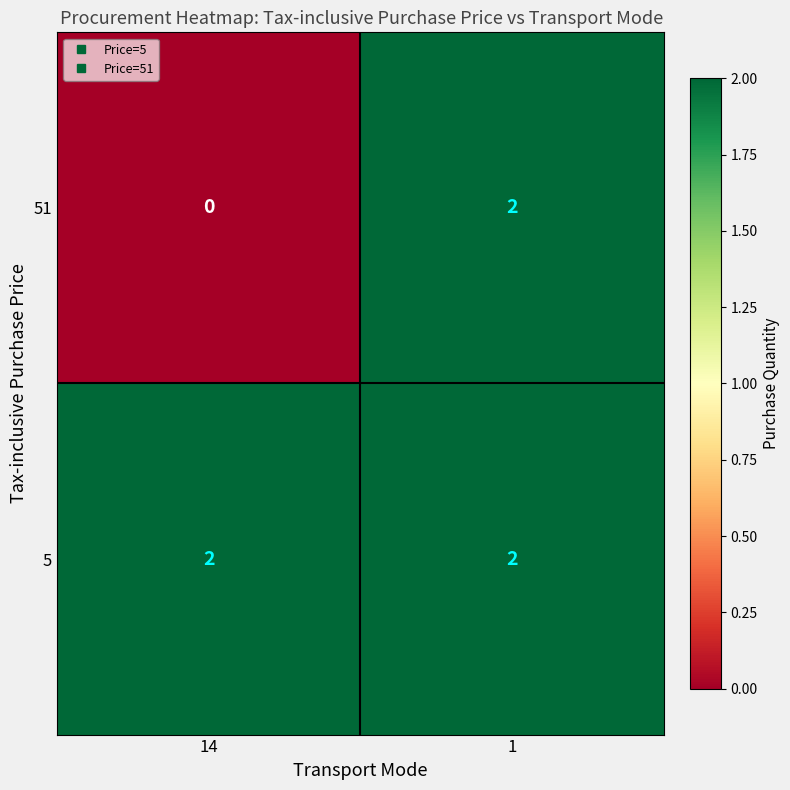

Which series has the largest total across all categories?

5